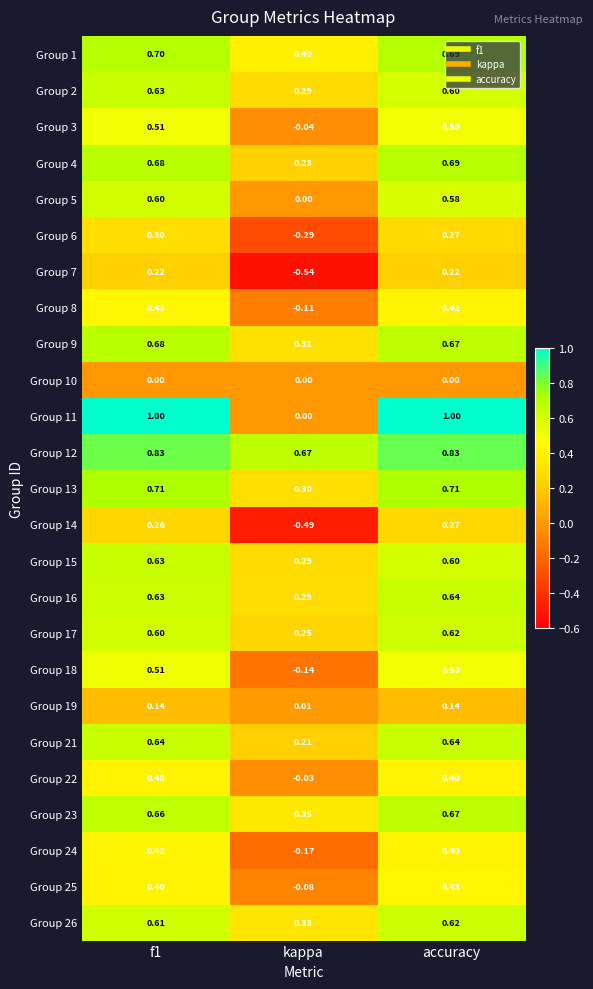

Where is Group 16 nearest to the value 0?

kappa